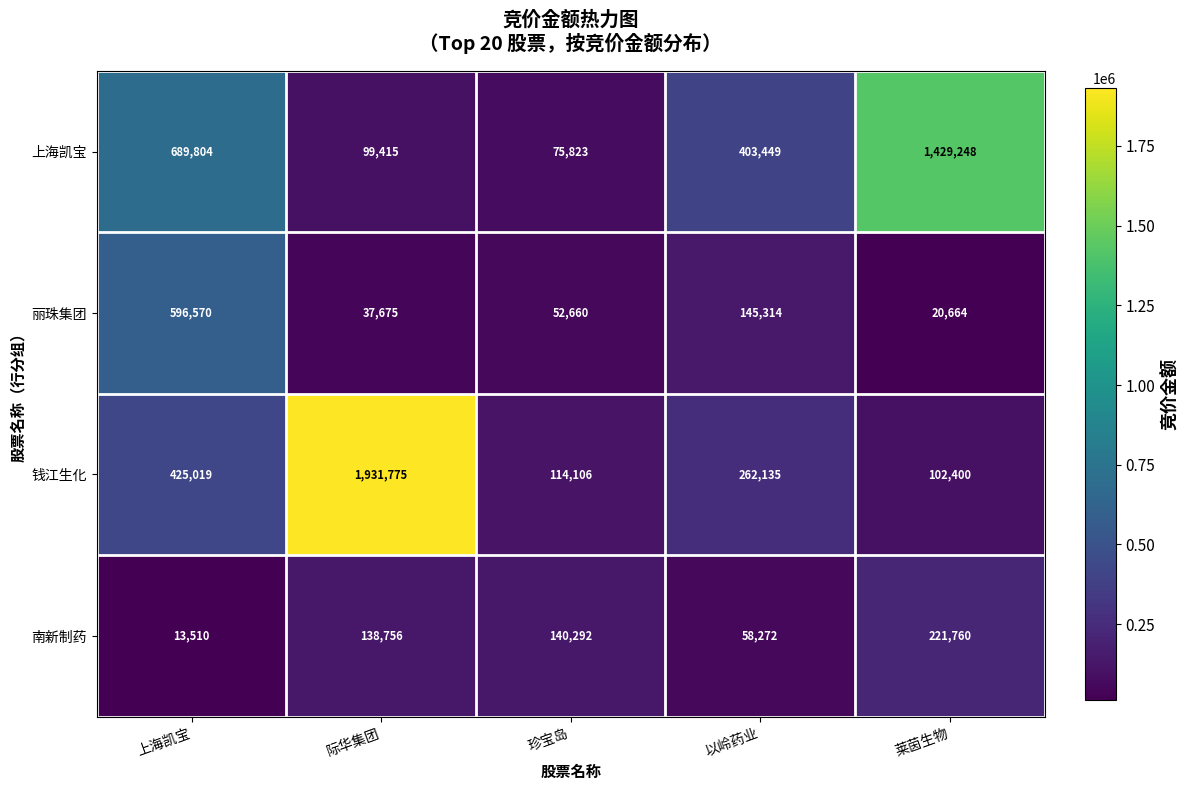

Where does the 钱江生化 series first go above 262135?

上海凯宝